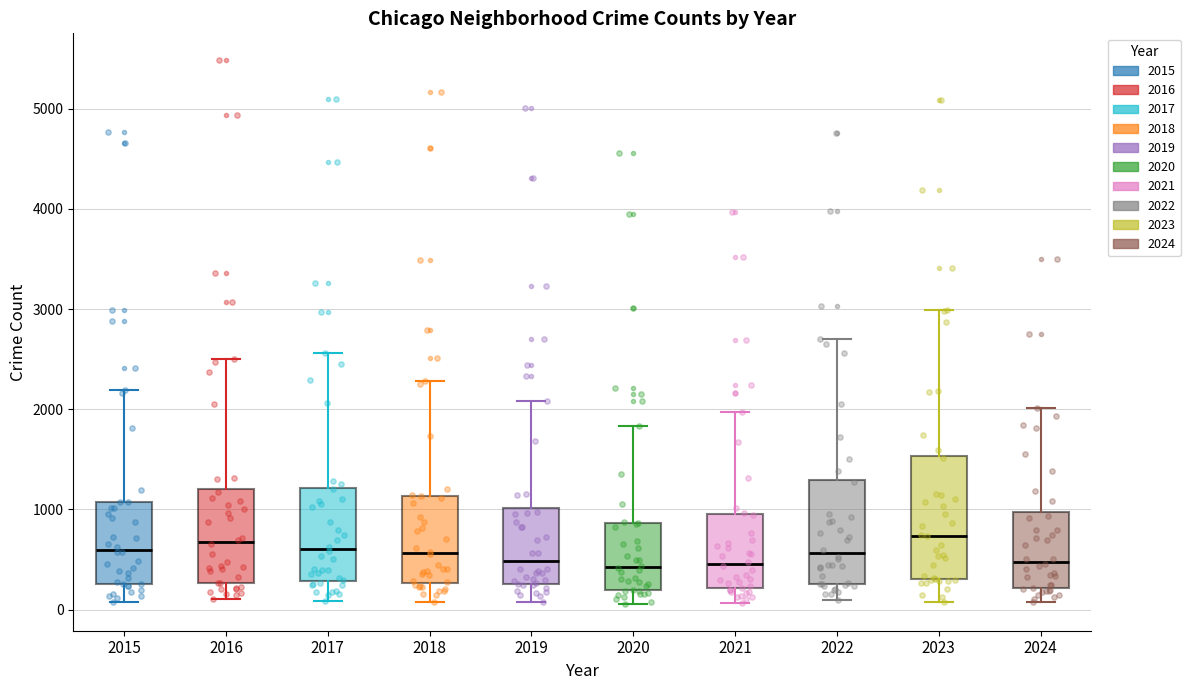

Reading left to right, read every box against the y-axis: the position of its median line, the range the box covers, and the ends of its whiskers. The values are not printed on the chart, so give them approximately, as read against the axis.

2015: median 600, box 300 to 1100, whiskers 100 to 2200
2016: median 700, box 300 to 1200, whiskers 100 to 2500
2017: median 600, box 300 to 1200, whiskers 100 to 2600
2018: median 600, box 300 to 1100, whiskers 100 to 2300
2019: median 500, box 300 to 1000, whiskers 100 to 2100
2020: median 400, box 200 to 900, whiskers 100 to 1800
2021: median 500, box 200 to 900, whiskers 100 to 2000
2022: median 600, box 300 to 1300, whiskers 100 to 2700
2023: median 700, box 300 to 1500, whiskers 100 to 3000
2024: median 500, box 200 to 1000, whiskers 100 to 2000